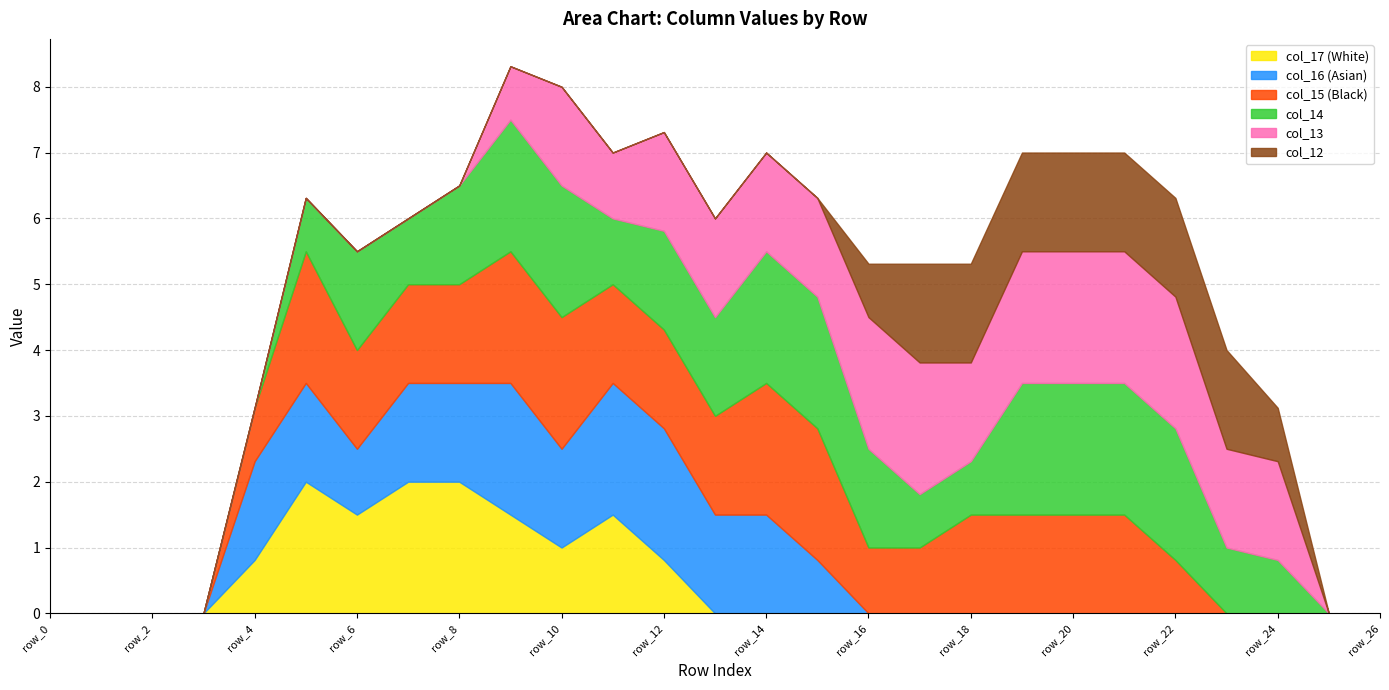

Is it true that col_17 (White) equals 0.0 at row_14?

True